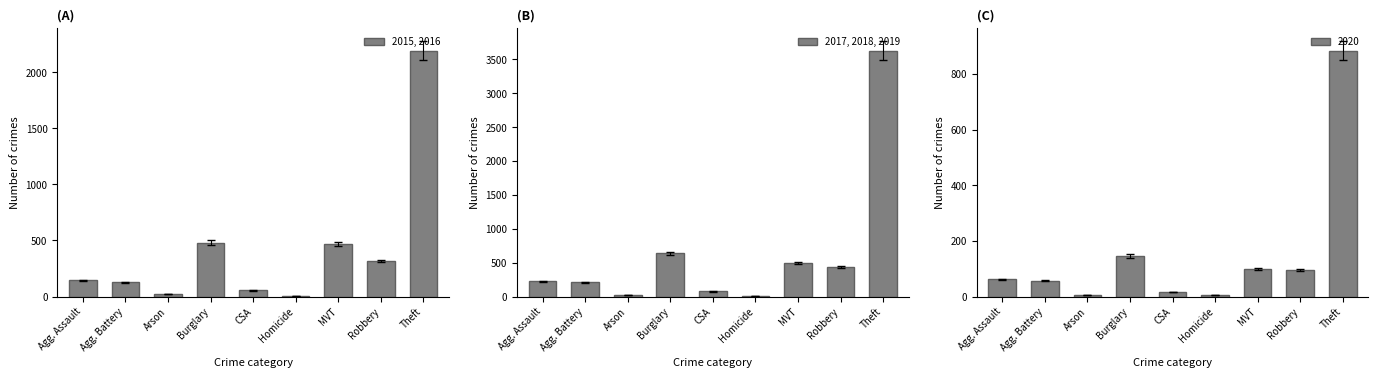

What is the sum of the 2015, 2016 values at Agg. Battery and Agg. Assault?

270